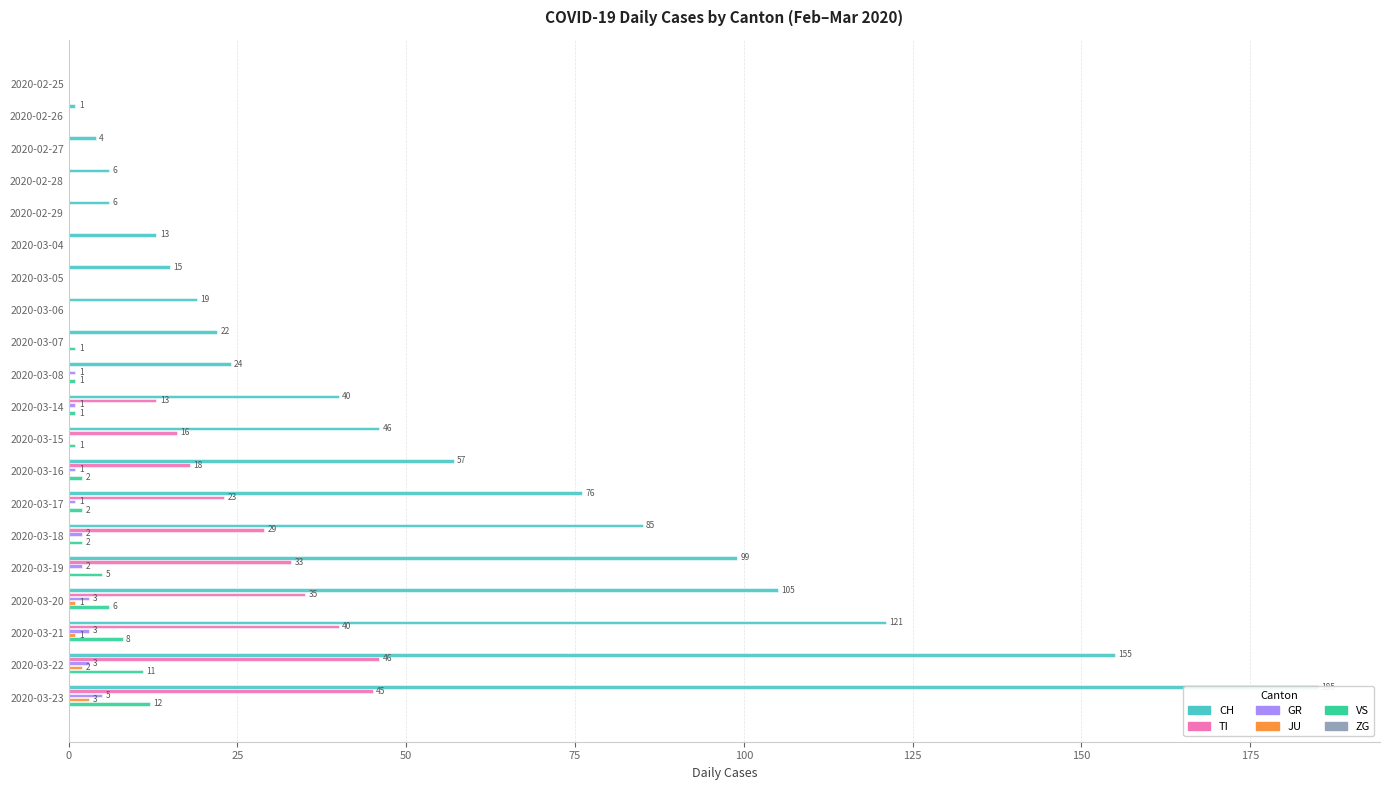

Are the bars horizontal?

Yes